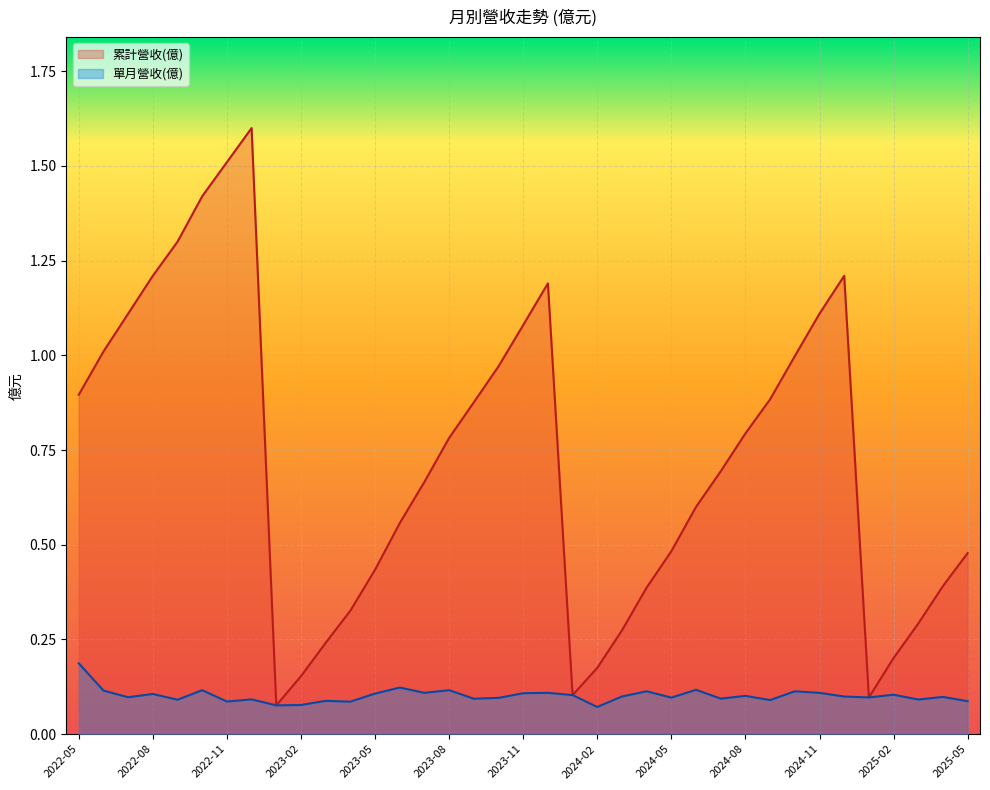

In 累計營收(億), how many points are lower than both neighbors (excluding endpoints)?

3